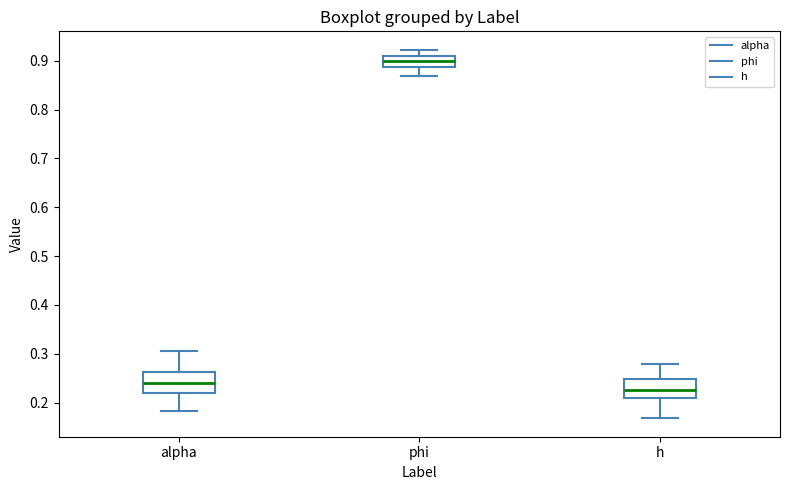

Which box has the highest median line?

phi